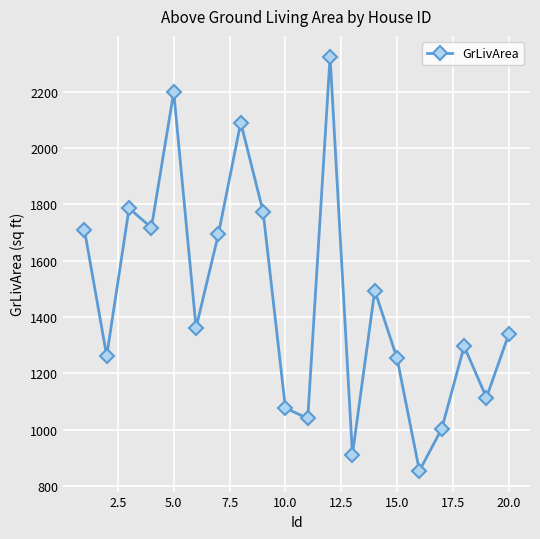

What is the sum of all values?

29300